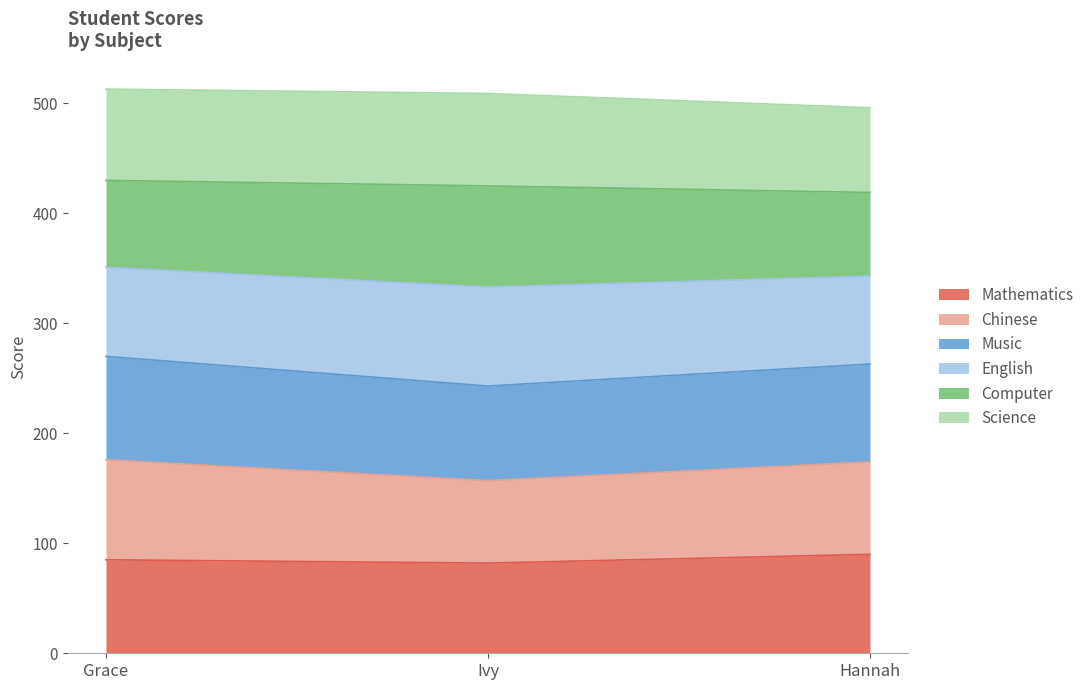

What is the lowest value of the Mathematics series?

82